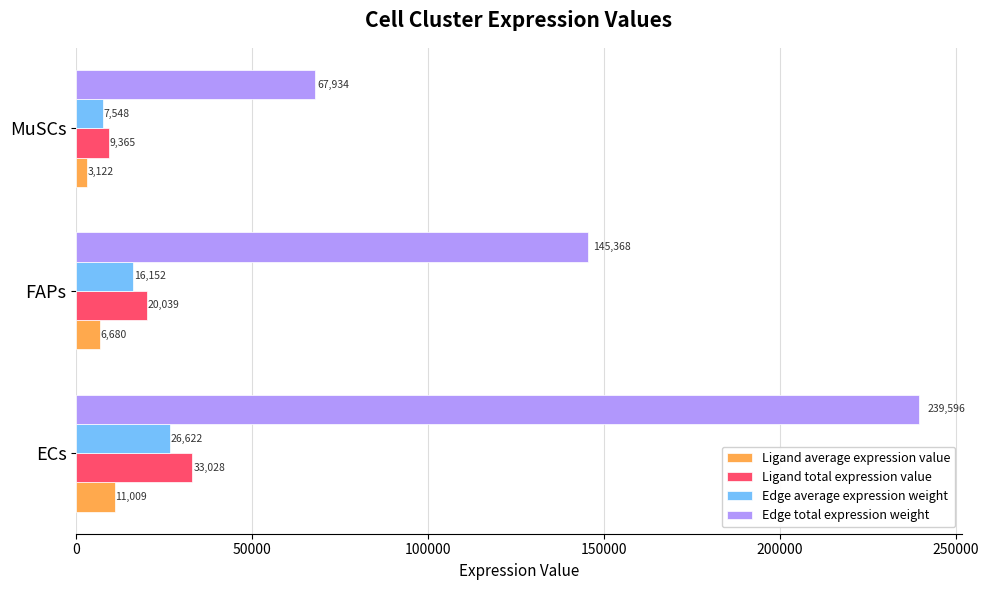

Which series has the widest spread of values?

Edge total expression weight